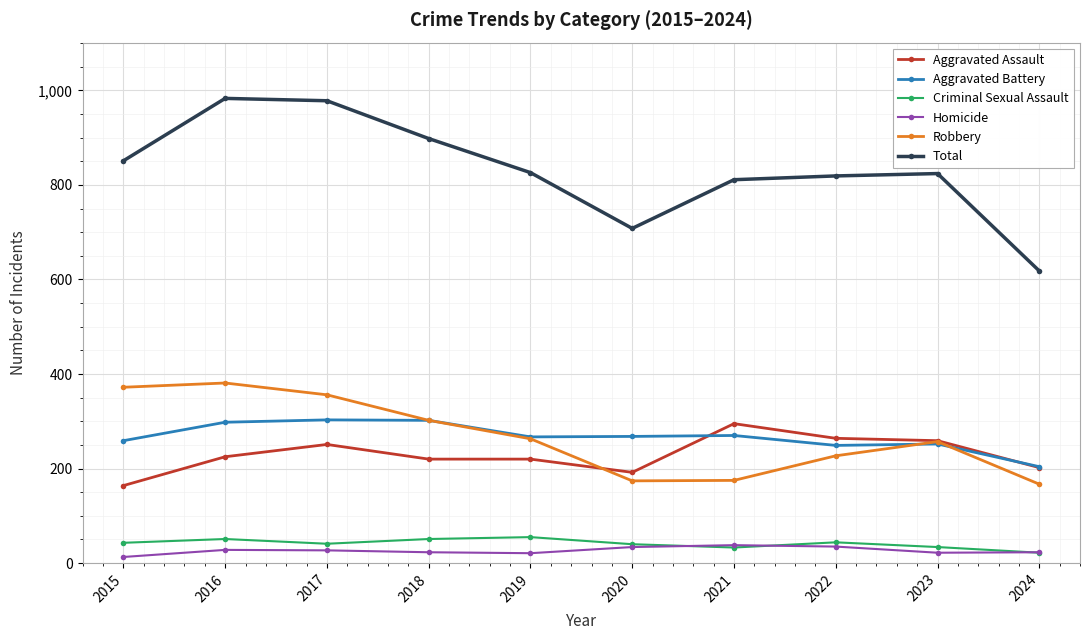

In Total, how many points are lower than both neighbors (excluding endpoints)?

1